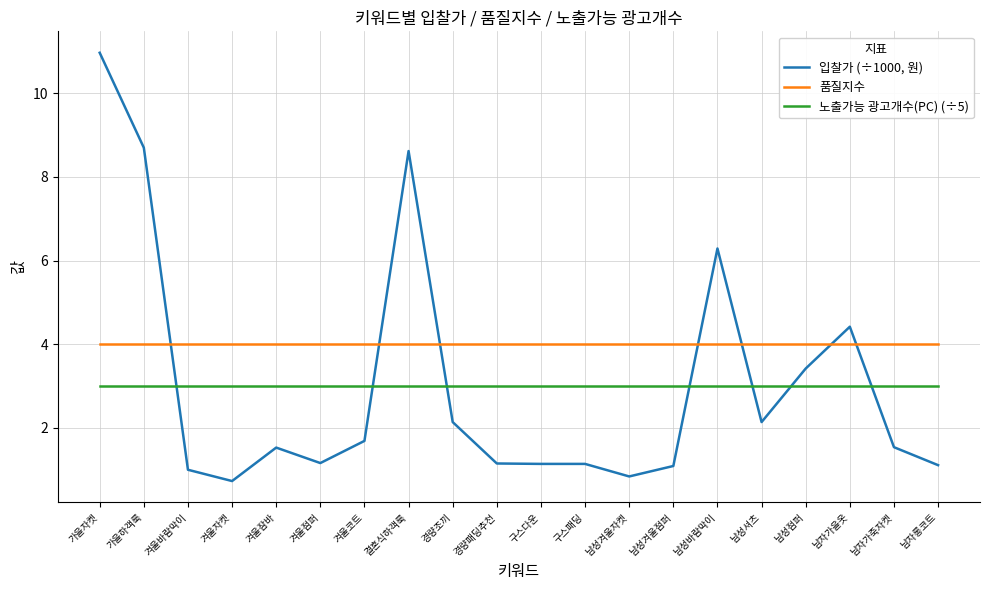

What is the total value across all series at 겨울코트?

8.7